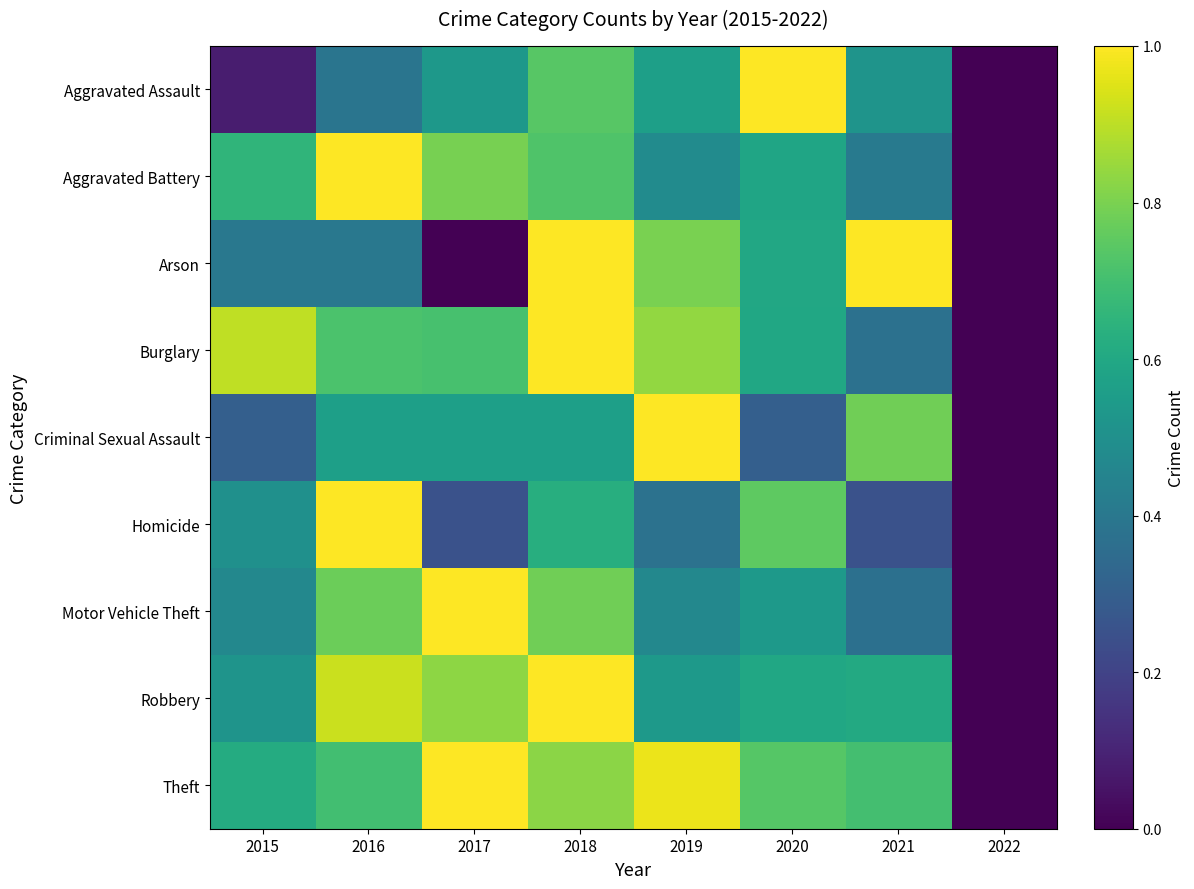

At how many categories does at least one series exceed 0?

7